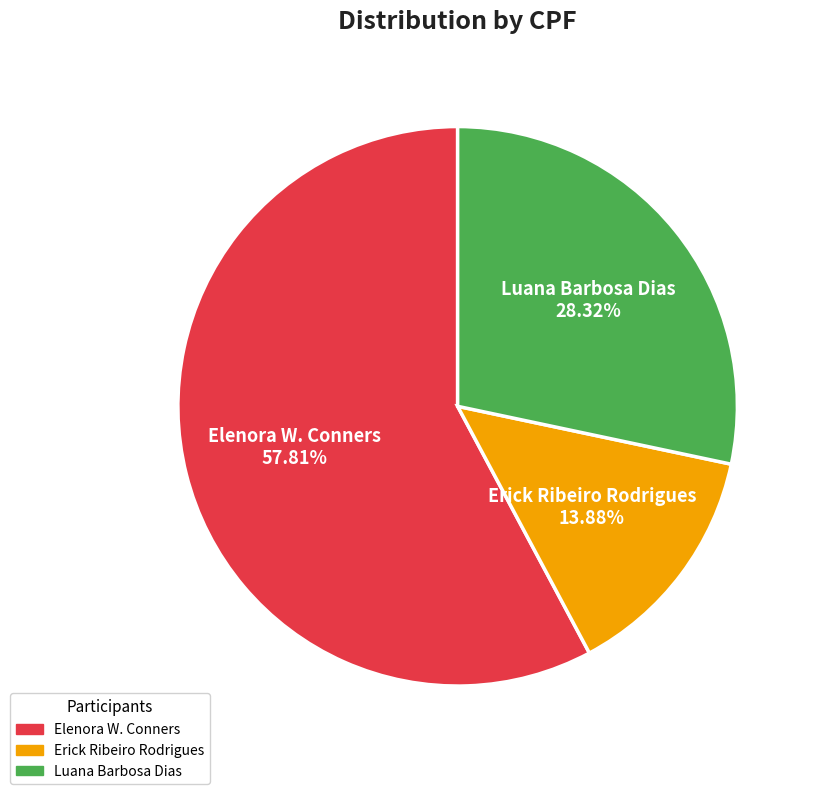

To the nearest percent, what is the average slice percentage?

33%